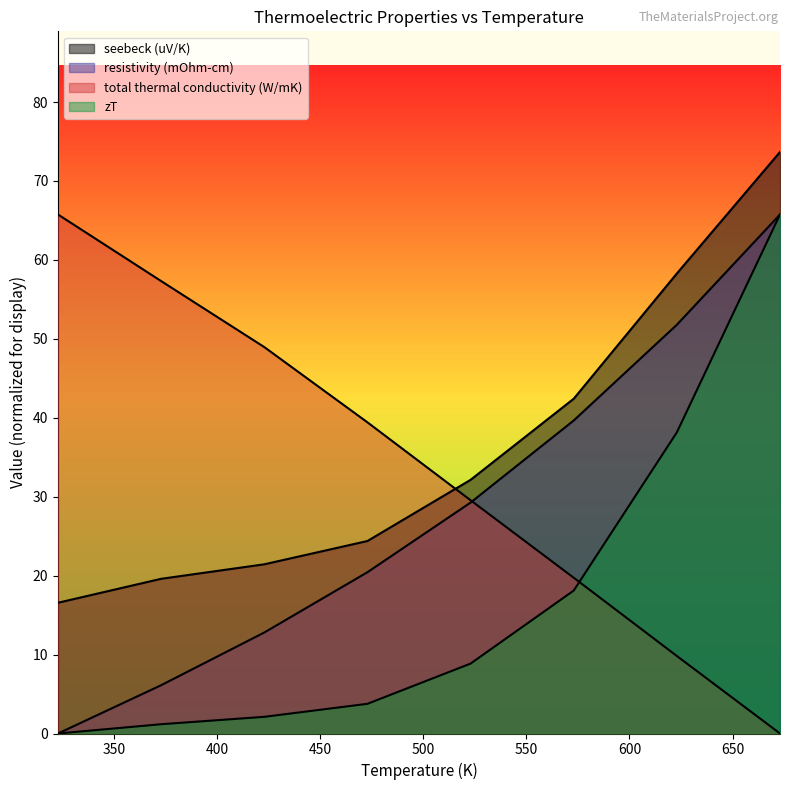

What is the difference between the second highest and minimum values in the zT series?

38.2